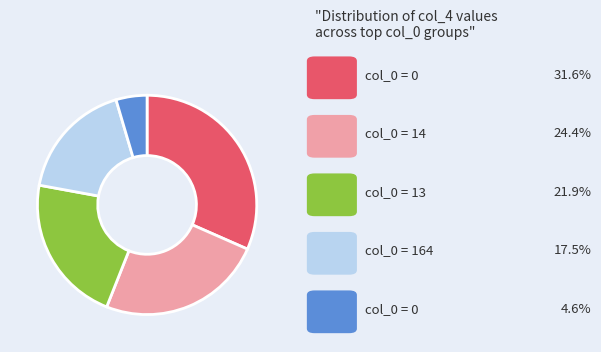

Does any single category account for the majority?

No